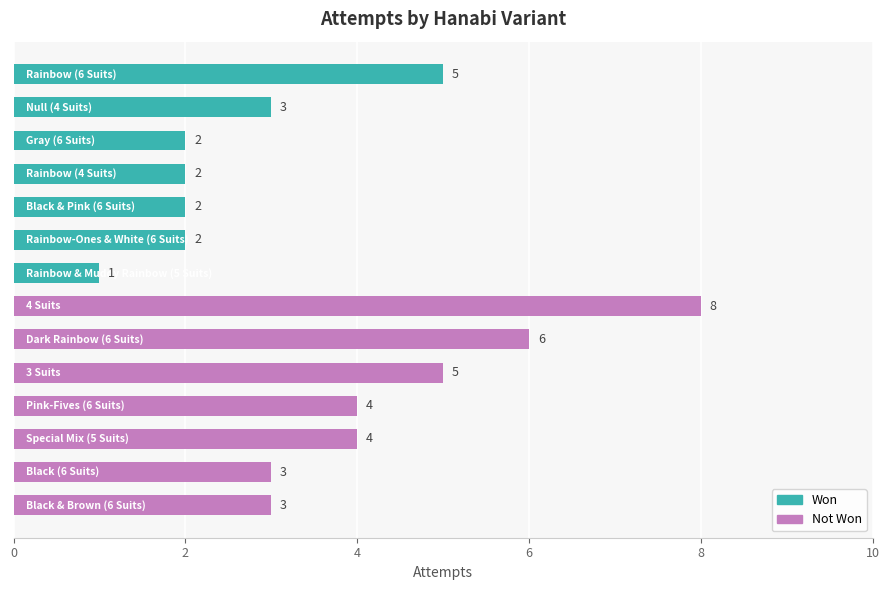

How many values are between 2 and 5?

11